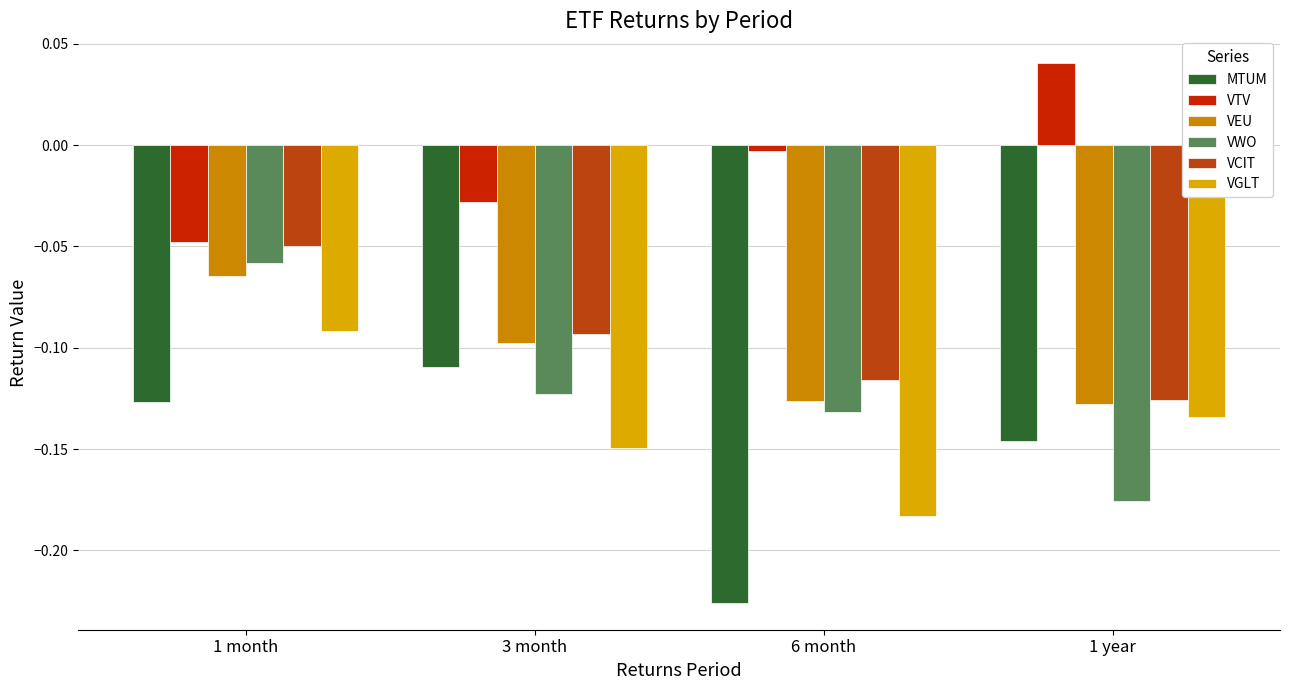

How many categories are shown in the chart?

4